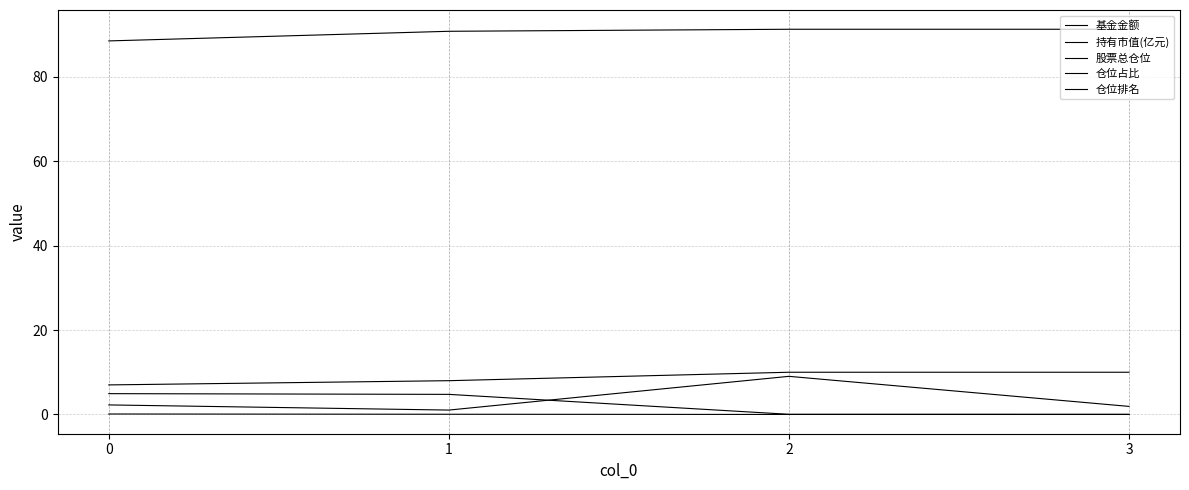

Is this an area chart (filled region under the line)?

No